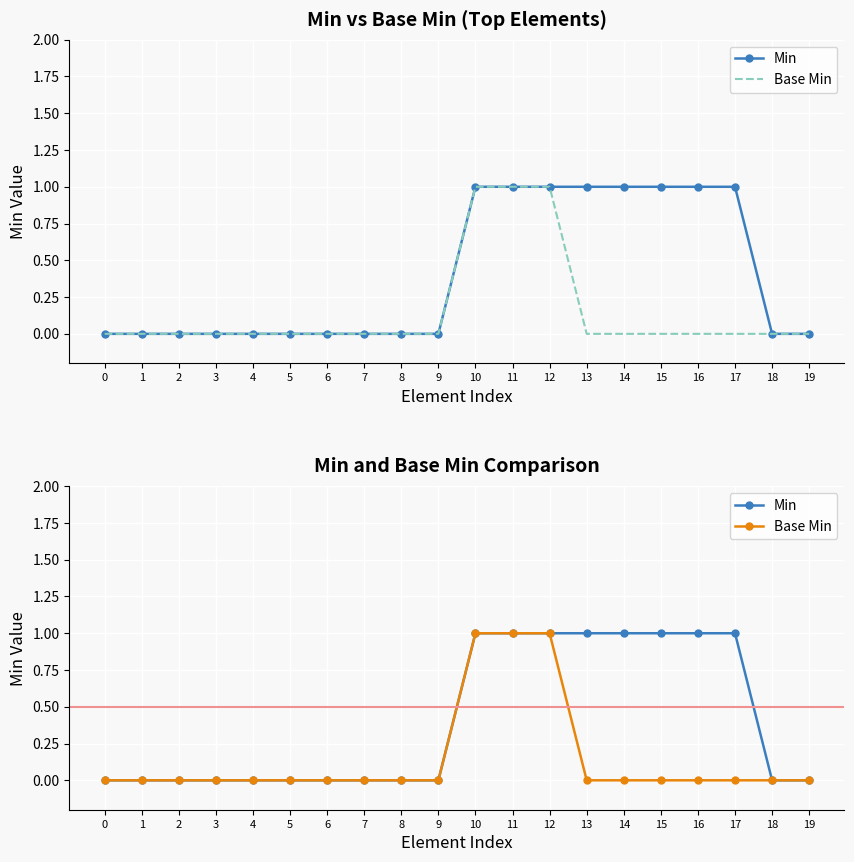

Is the value of Min at 2 greater than the value of Base Min at 16?

No